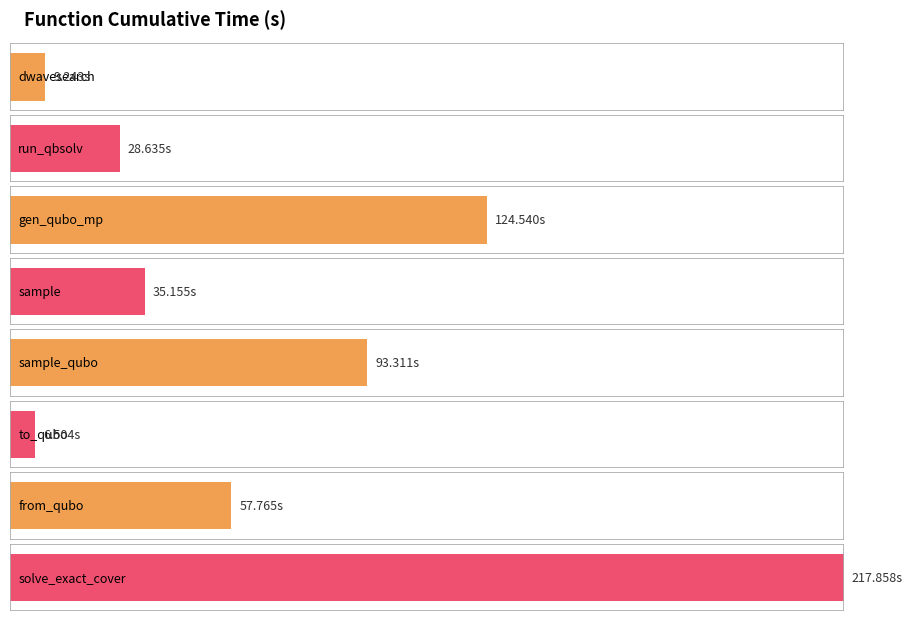

What is the value of the 8th bar from the left?

217.9